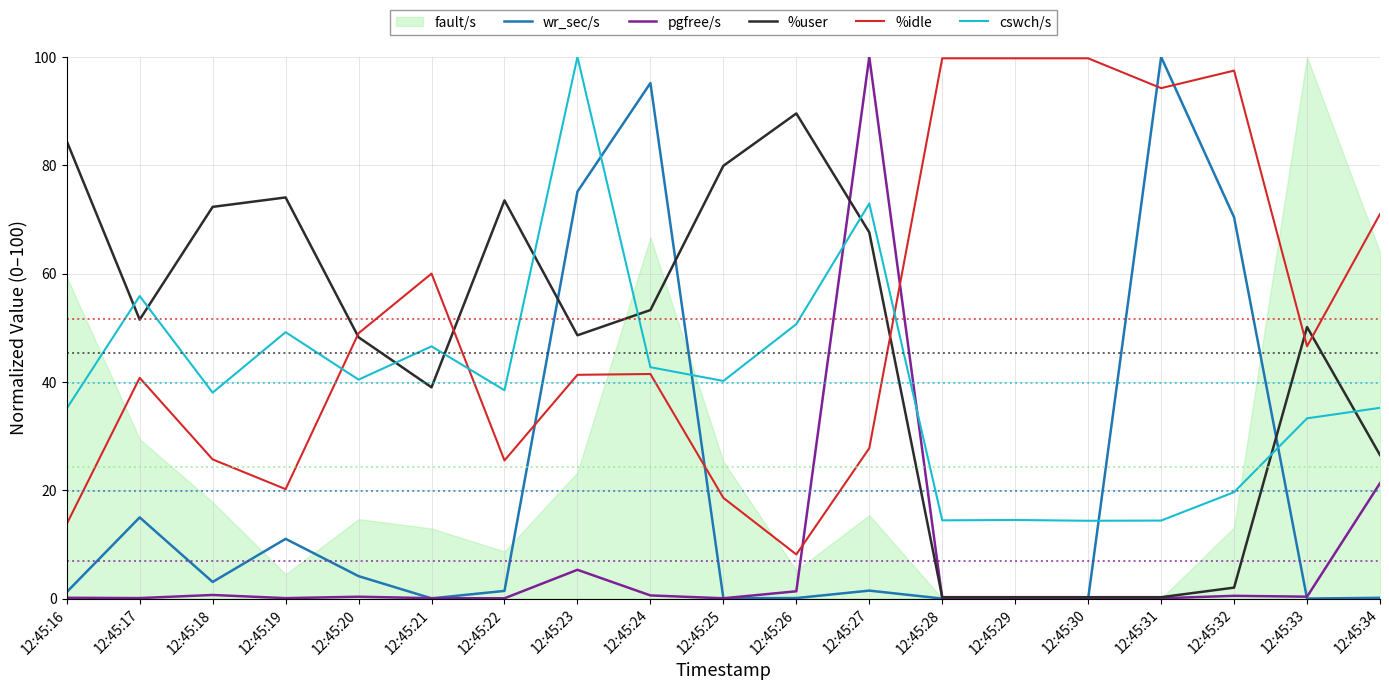

What is the highest value of the %idle series?

99.8